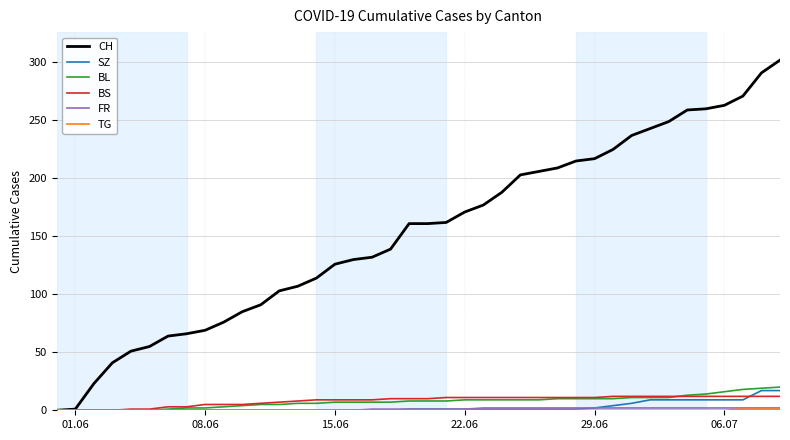

Which series has the largest range (max minus min)?

CH